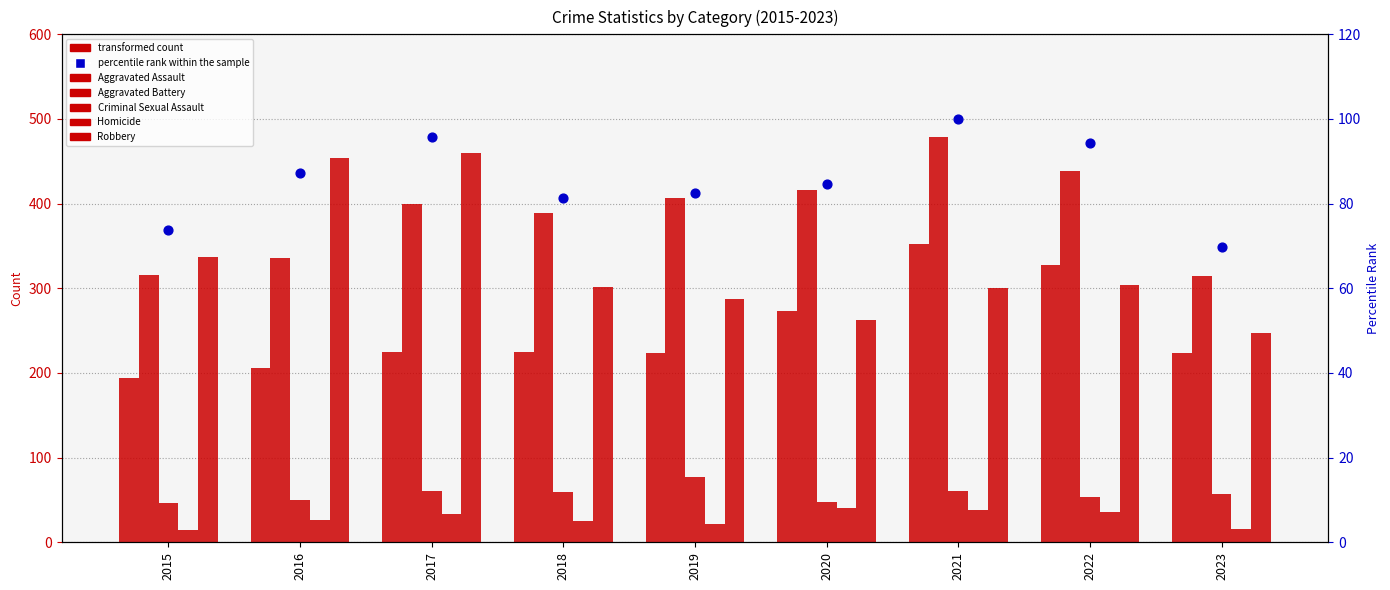

Which series has the widest spread of Y values?

Robbery